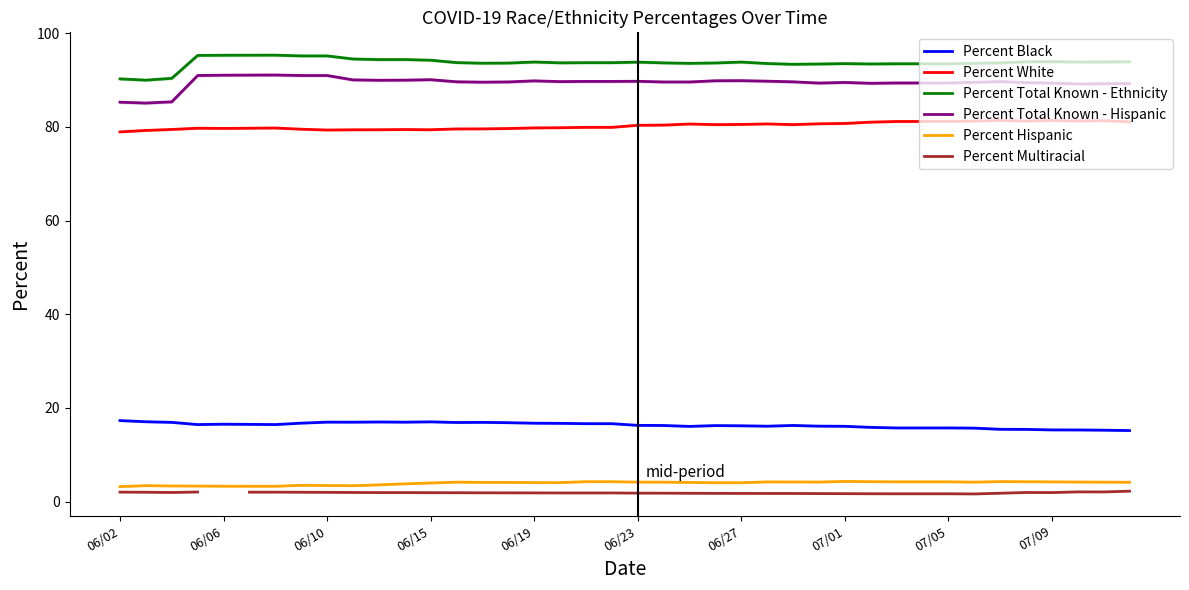

True or false: Percent Total Known - Ethnicity and Percent Black intersect in this chart.

False